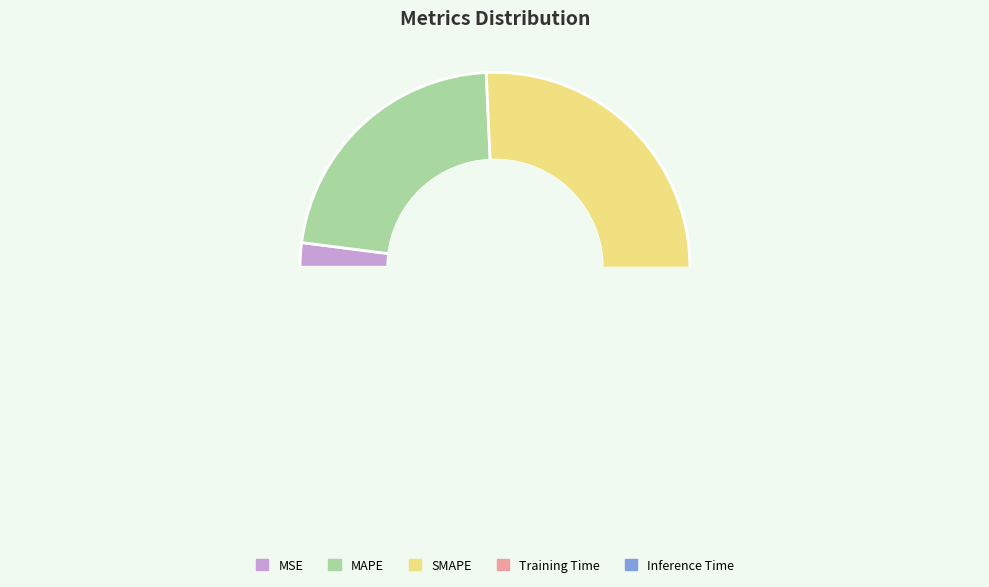

Is it true that MAPE is 22% of the pie?

True